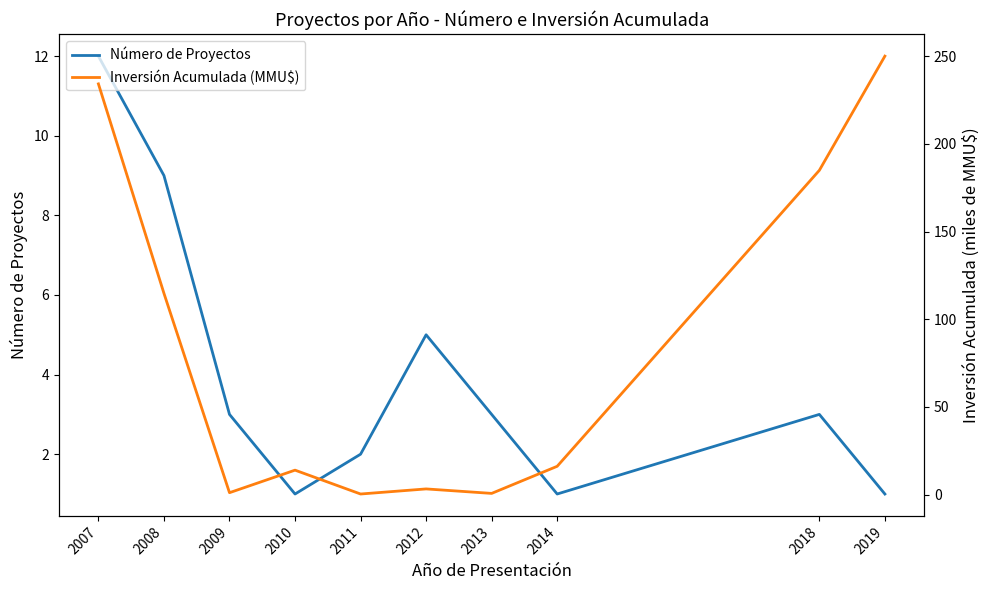

What is the difference between the Inversión Acumulada (MMU$) values at 2018 and 2012?

181.6